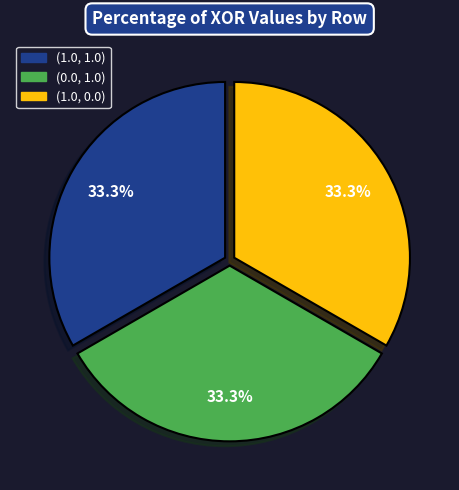

Is there any slice that represents more than half of the pie?

No